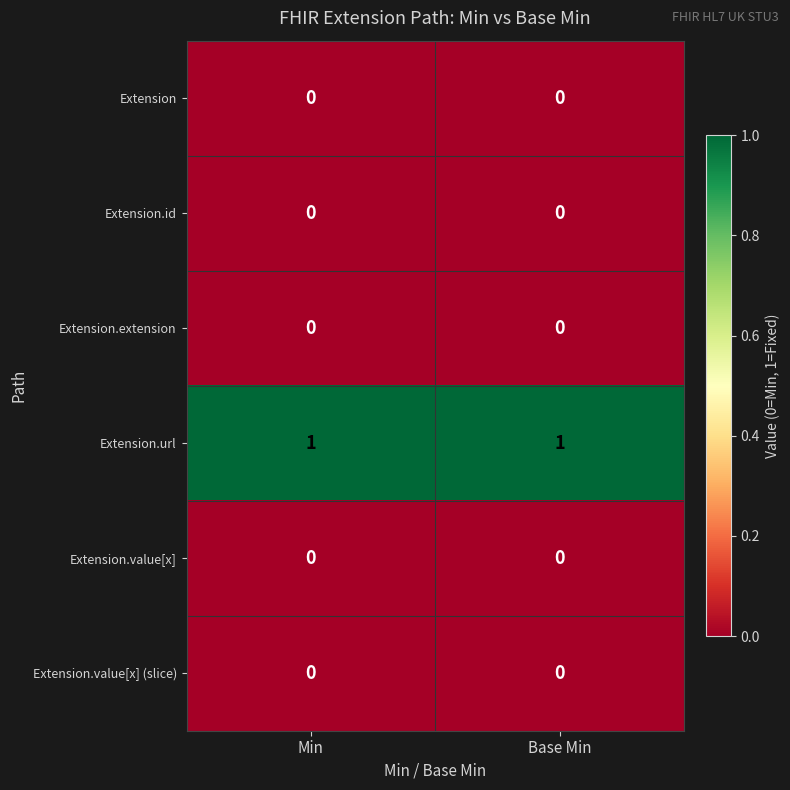

True or false: Extension.extension has a value of 0 at Base Min.

True